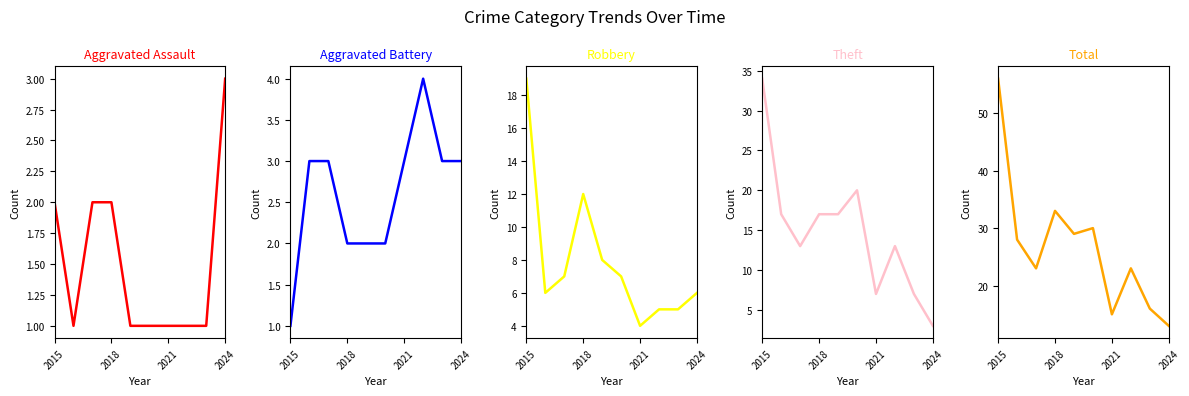

True or false: Robbery and Aggravated Assault cross at least once.

False